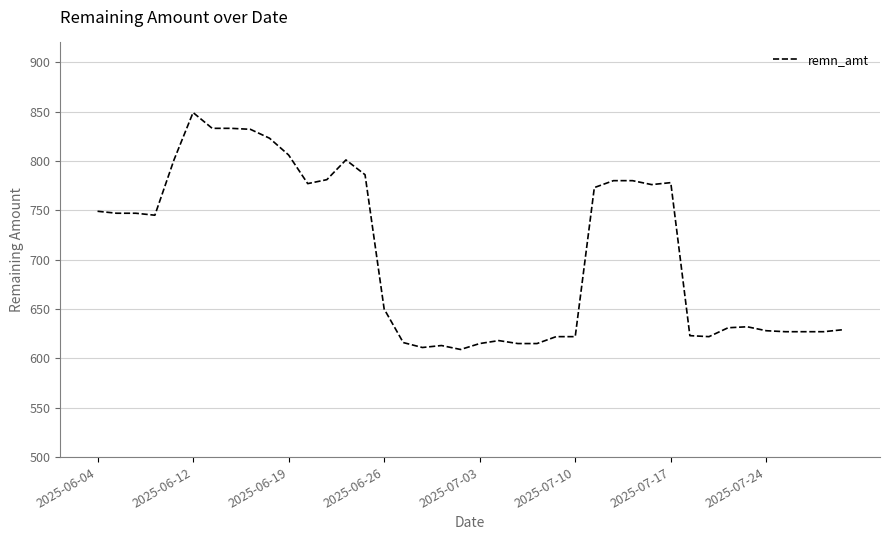

What is the difference between the maximum and second lowest values?

238